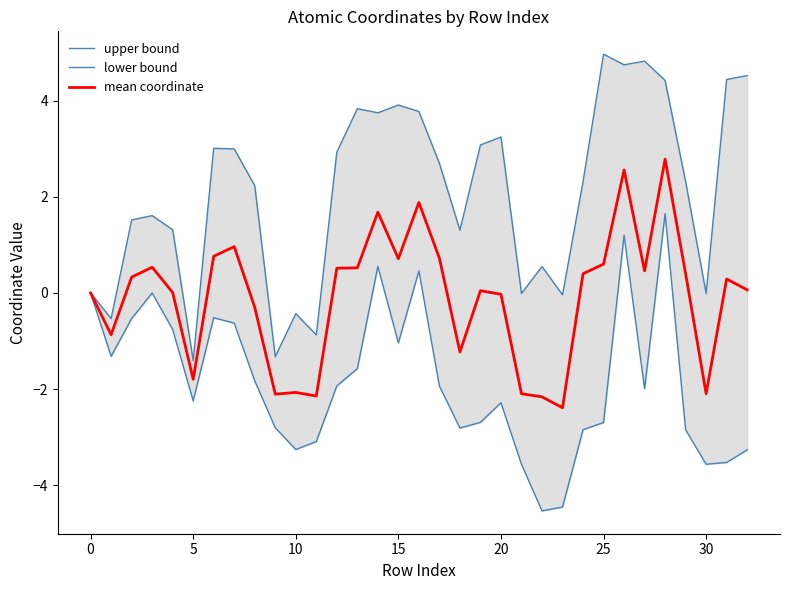

At which label does mean coordinate reach its minimum?

23